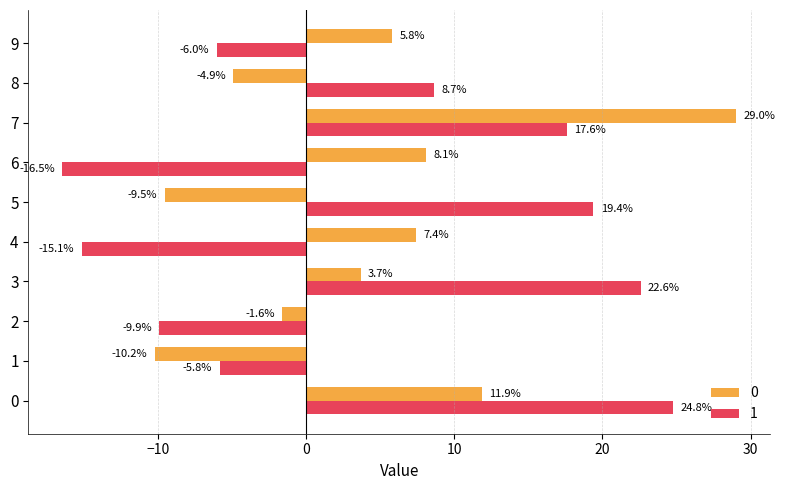

List the series in order of their peak value, lowest first.

1, 0